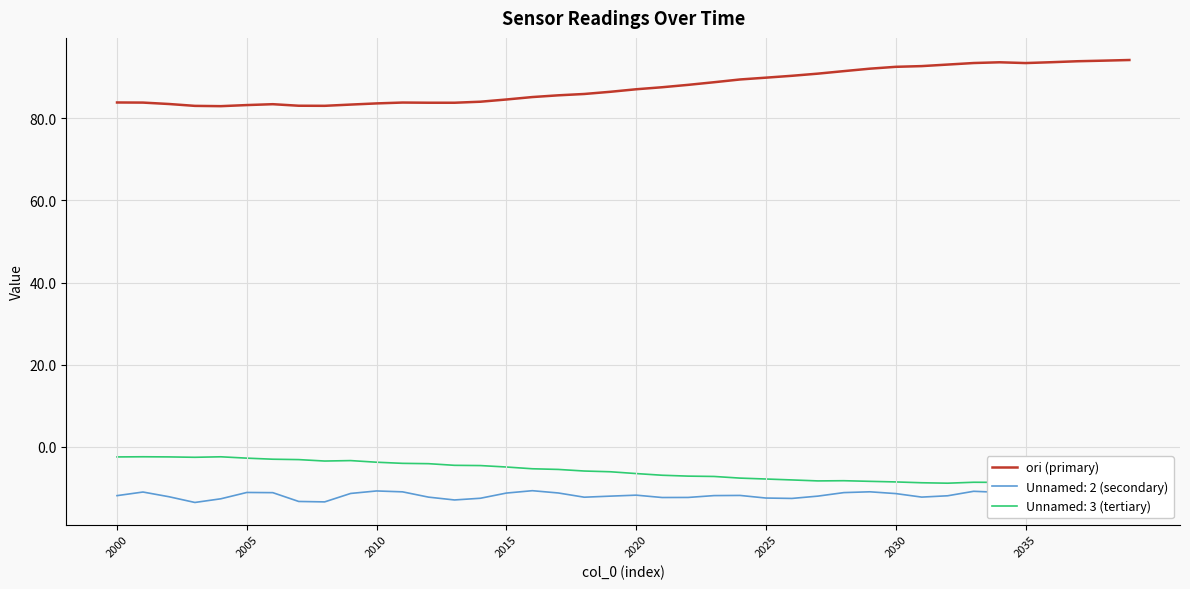

Which series has the largest total across all categories?

ori (primary)